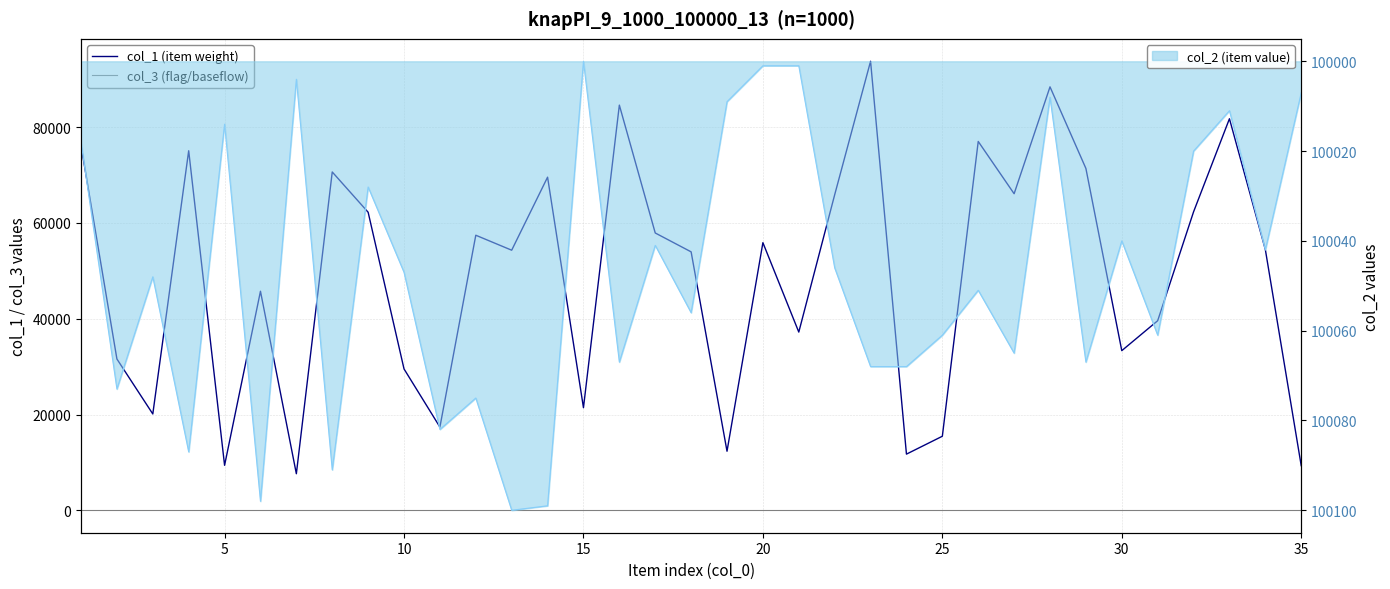

List the series in order of their overall mean, lowest first.

col_3 (flag/baseflow), col_1 (item weight), col_2 line